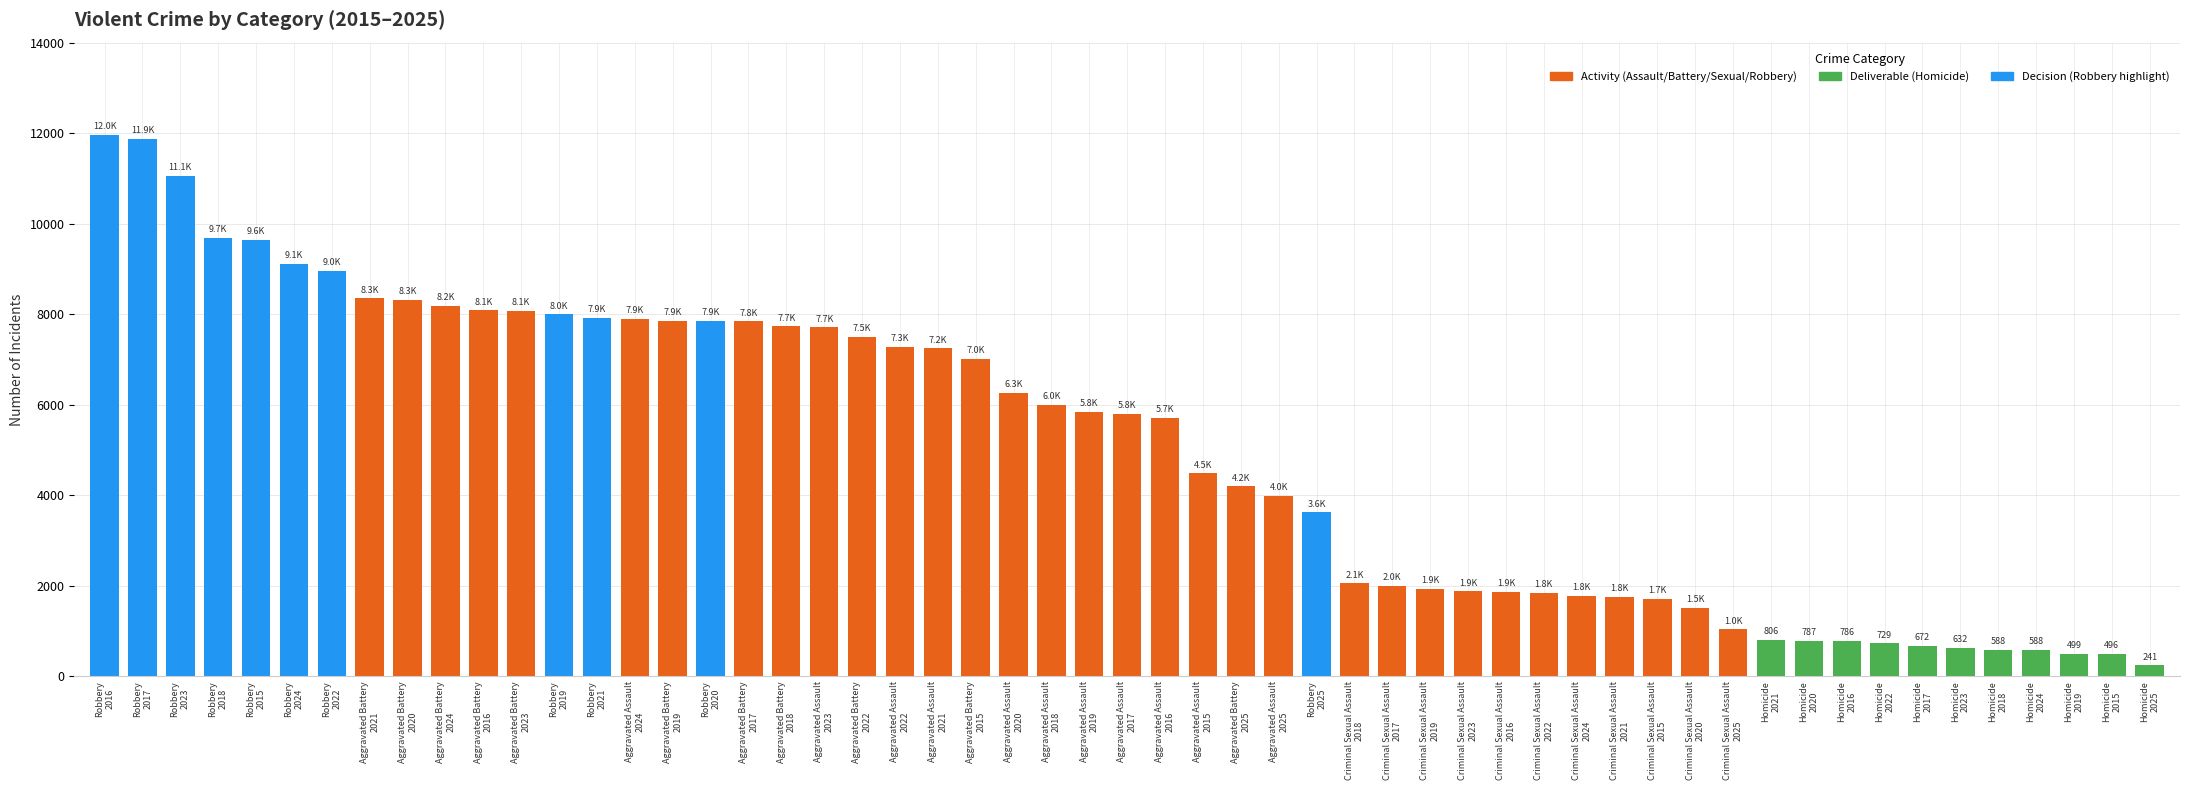

What is the value of the 54th bar from the left?

496